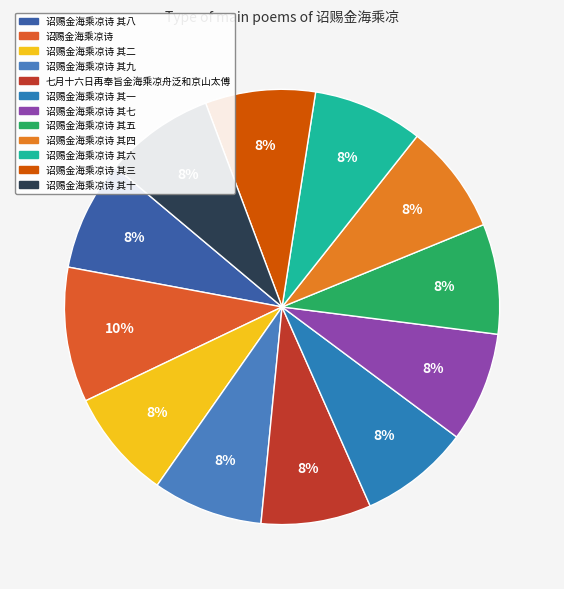

True or false: 诏赐金海乘凉诗 其一 accounts for 8% of the total.

True